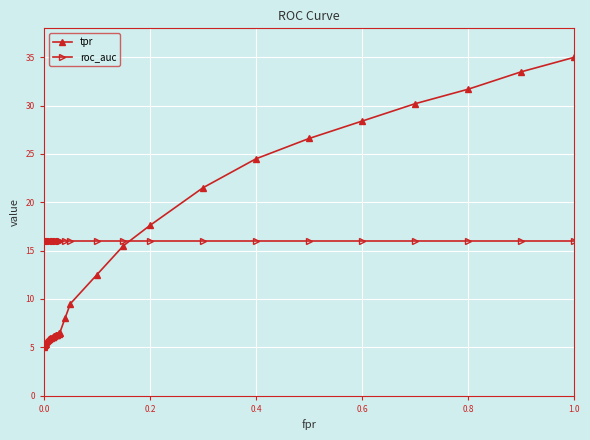

What is the difference between the second highest and minimum values in the tpr series?

28.5